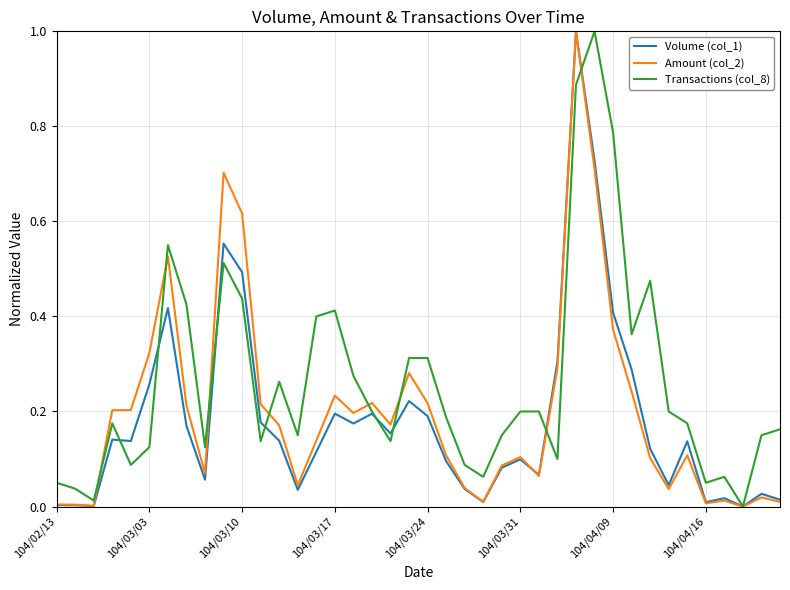

True or false: Amount (col_2) has more than 0 points higher than both neighbors.

True